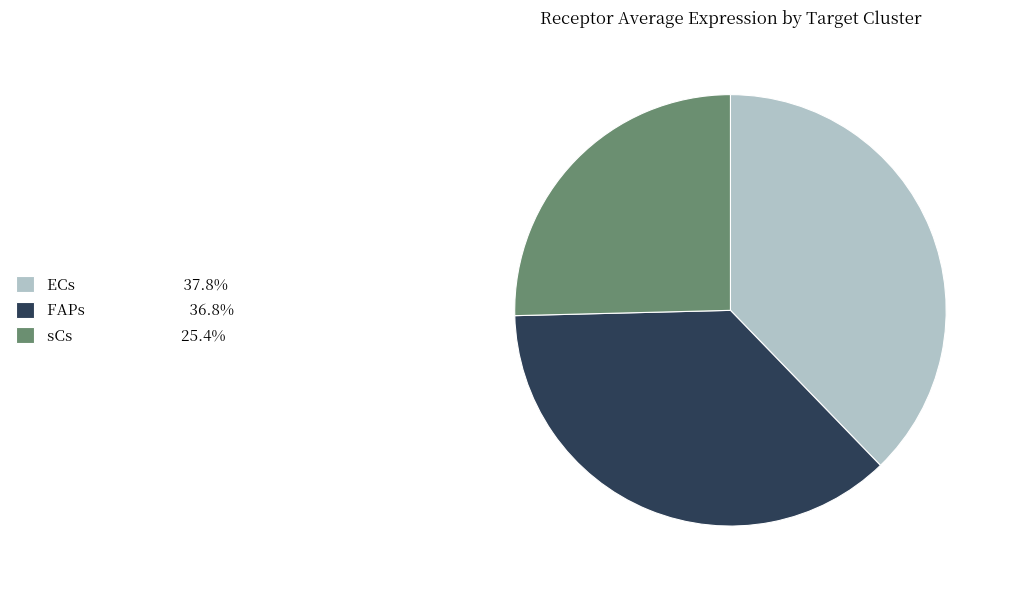

How many segments does this pie chart have?

3